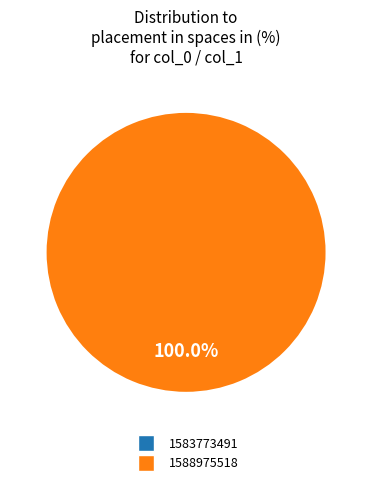

Is there a majority slice in this chart?

Yes